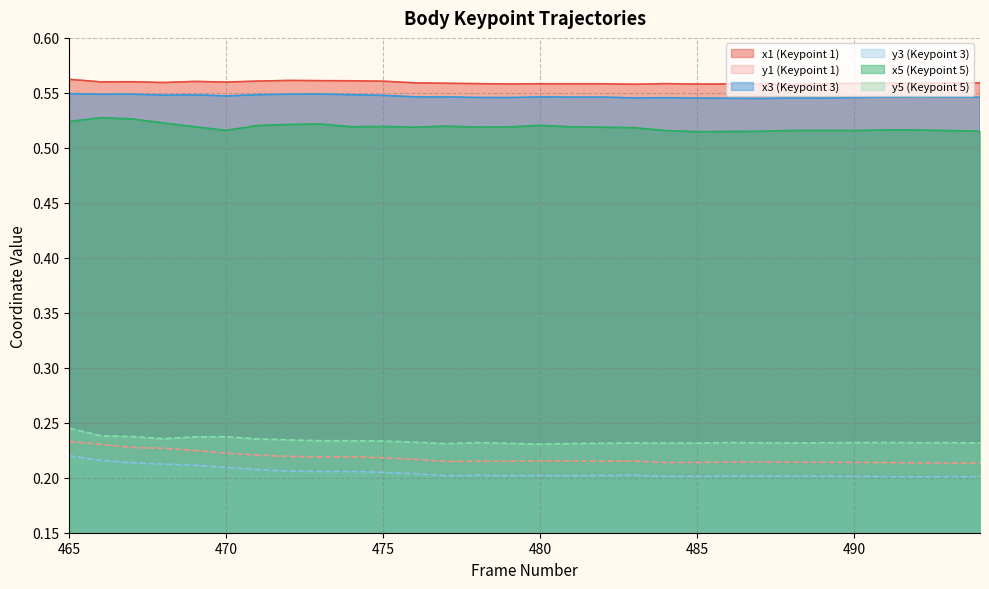

Reading right to left, list all the values displayed in this chart.

x1: 0.6	0.6	0.6	0.6	0.6	0.6	0.6	0.6	0.6	0.6	0.6	0.6	0.6	0.6	0.6	0.6	0.6	0.6	0.6	0.6	0.6	0.6	0.6	0.6	0.6	0.6	0.6	0.6	0.6	0.6
y1: 0.2	0.2	0.2	0.2	0.2	0.2	0.2	0.2	0.2	0.2	0.2	0.2	0.2	0.2	0.2	0.2	0.2	0.2	0.2	0.2	0.2	0.2	0.2	0.2	0.2	0.2	0.2	0.2	0.2	0.2
x3: 0.5	0.5	0.5	0.5	0.5	0.5	0.5	0.5	0.5	0.5	0.5	0.5	0.5	0.5	0.5	0.5	0.5	0.5	0.5	0.5	0.5	0.5	0.5	0.5	0.5	0.5	0.5	0.5	0.5	0.5
y3: 0.2	0.2	0.2	0.2	0.2	0.2	0.2	0.2	0.2	0.2	0.2	0.2	0.2	0.2	0.2	0.2	0.2	0.2	0.2	0.2	0.2	0.2	0.2	0.2	0.2	0.2	0.2	0.2	0.2	0.2
x5: 0.5	0.5	0.5	0.5	0.5	0.5	0.5	0.5	0.5	0.5	0.5	0.5	0.5	0.5	0.5	0.5	0.5	0.5	0.5	0.5	0.5	0.5	0.5	0.5	0.5	0.5	0.5	0.5	0.5	0.5
y5: 0.2	0.2	0.2	0.2	0.2	0.2	0.2	0.2	0.2	0.2	0.2	0.2	0.2	0.2	0.2	0.2	0.2	0.2	0.2	0.2	0.2	0.2	0.2	0.2	0.2	0.2	0.2	0.2	0.2	0.2